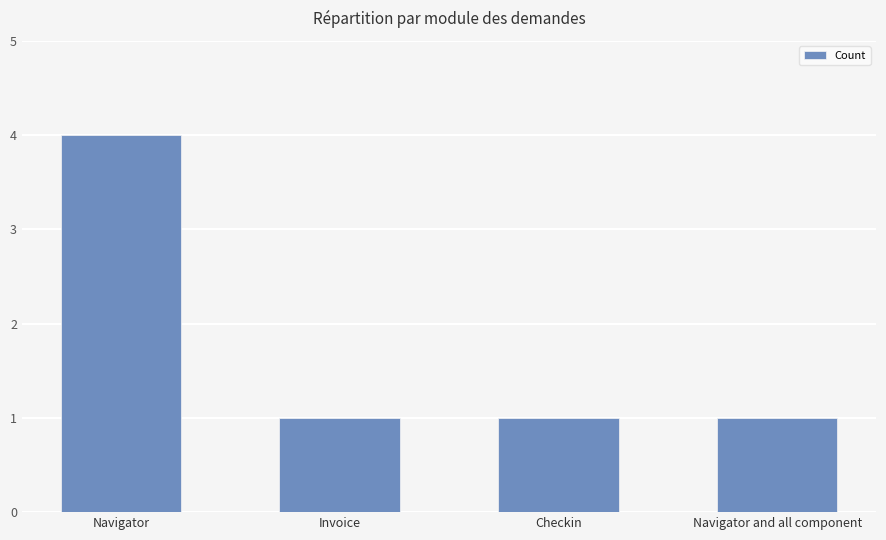

What is the ratio of the value at Navigator and all component to the value at Checkin?

1.0